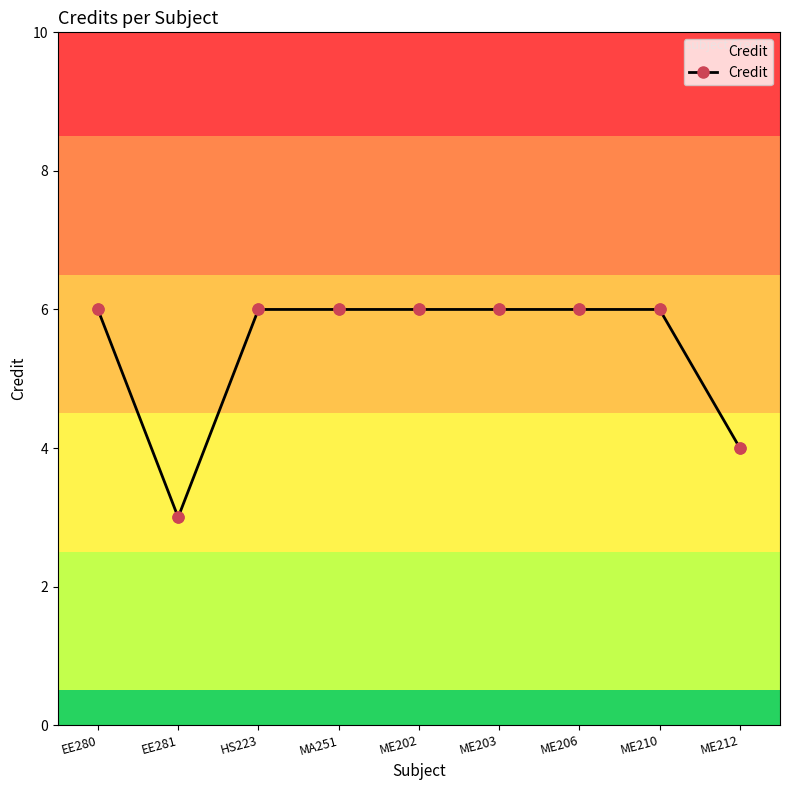

What is the change in value from ME203 to ME212?

-2